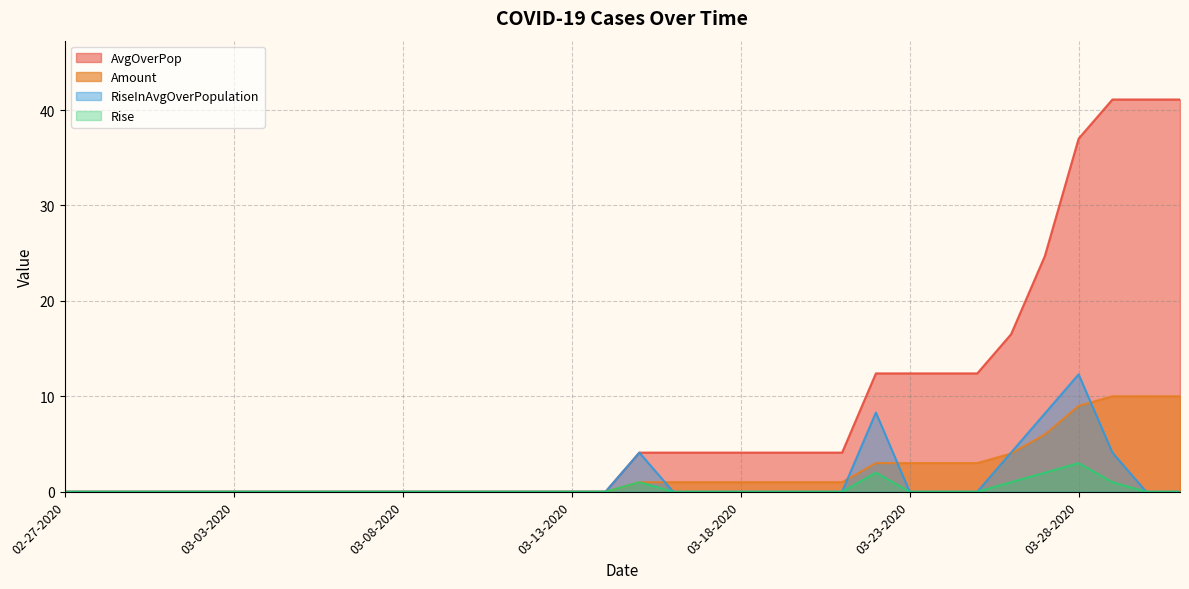

What is the sum of the Amount values at 03-19-2020 and 03-06-2020?

1.0